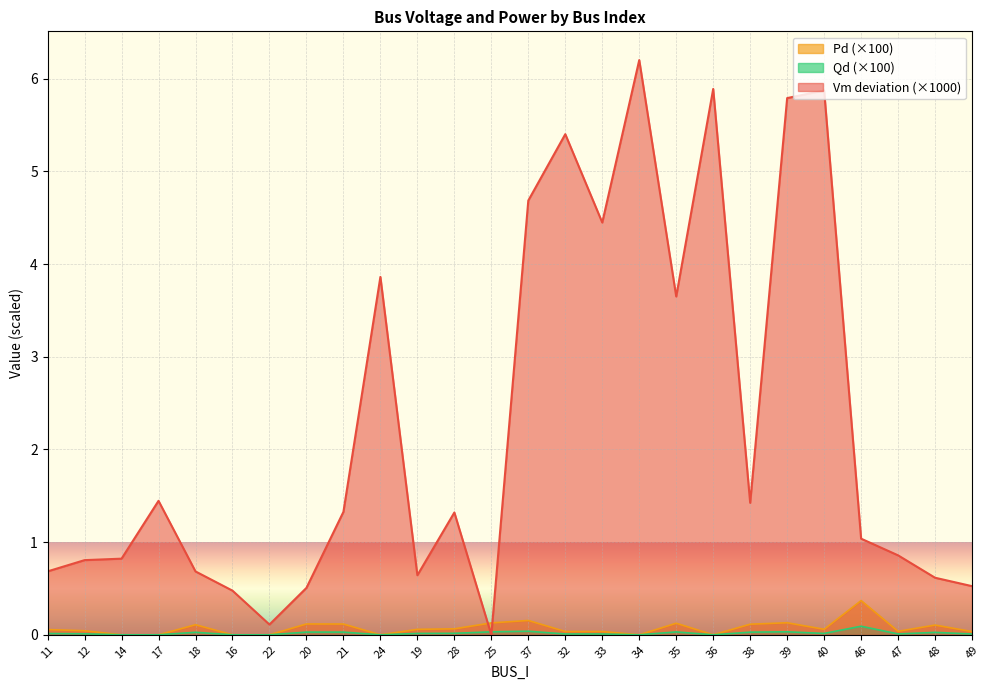

Is it true that Qd equals 0.0 at 33?

False